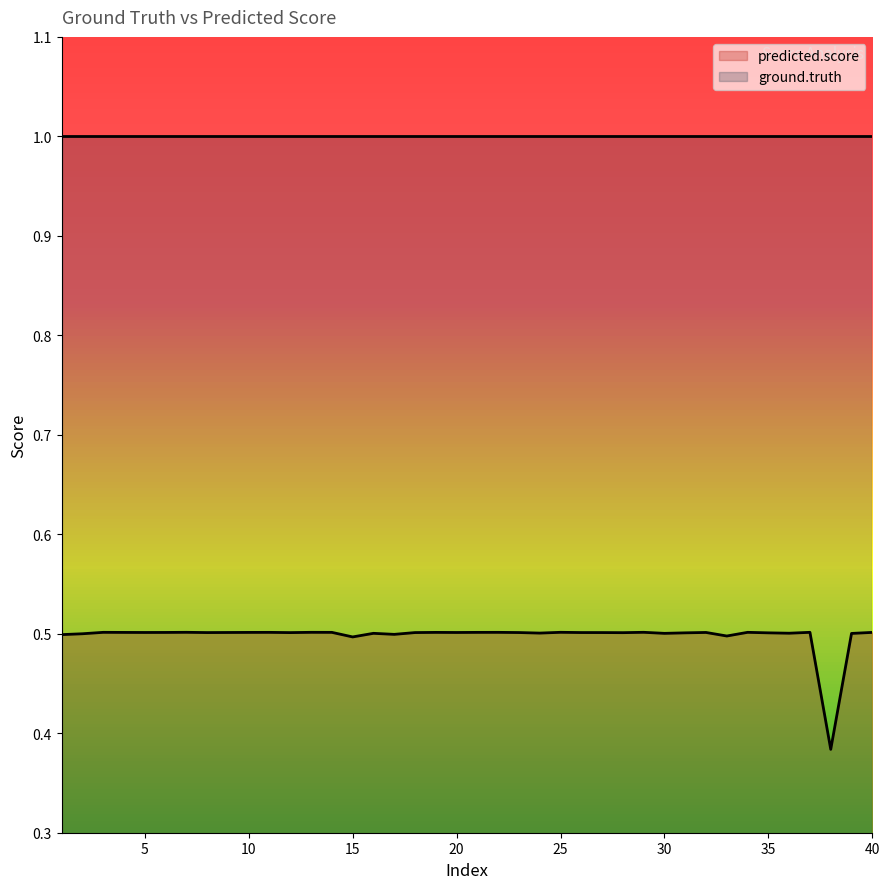

Reading right to left, transcribe all the data shown in this chart.

40=0.5	39=0.5	38=0.4	37=0.5	36=0.5	35=0.5	34=0.5	33=0.5	32=0.5	31=0.5	30=0.5	29=0.5	28=0.5	27=0.5	26=0.5	25=0.5	24=0.5	23=0.5	22=0.5	21=0.5	20=0.5	19=0.5	18=0.5	17=0.5	16=0.5	15=0.5	14=0.5	13=0.5	12=0.5	11=0.5	10=0.5	9=0.5	8=0.5	7=0.5	6=0.5	5=0.5	4=0.5	3=0.5	2=0.5	1=0.5